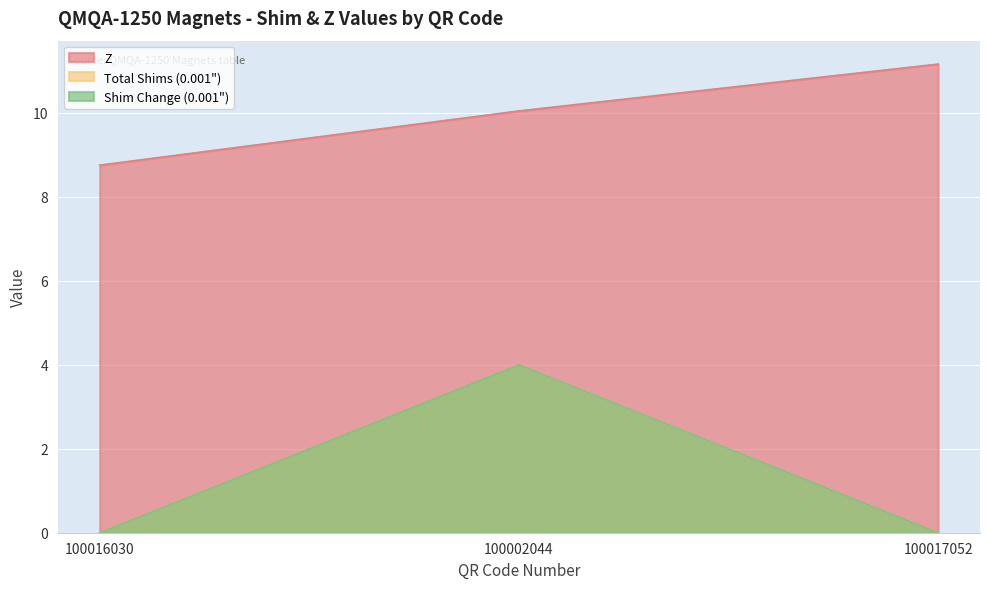

What is the difference between the highest and lowest values at 100017052?

11.2